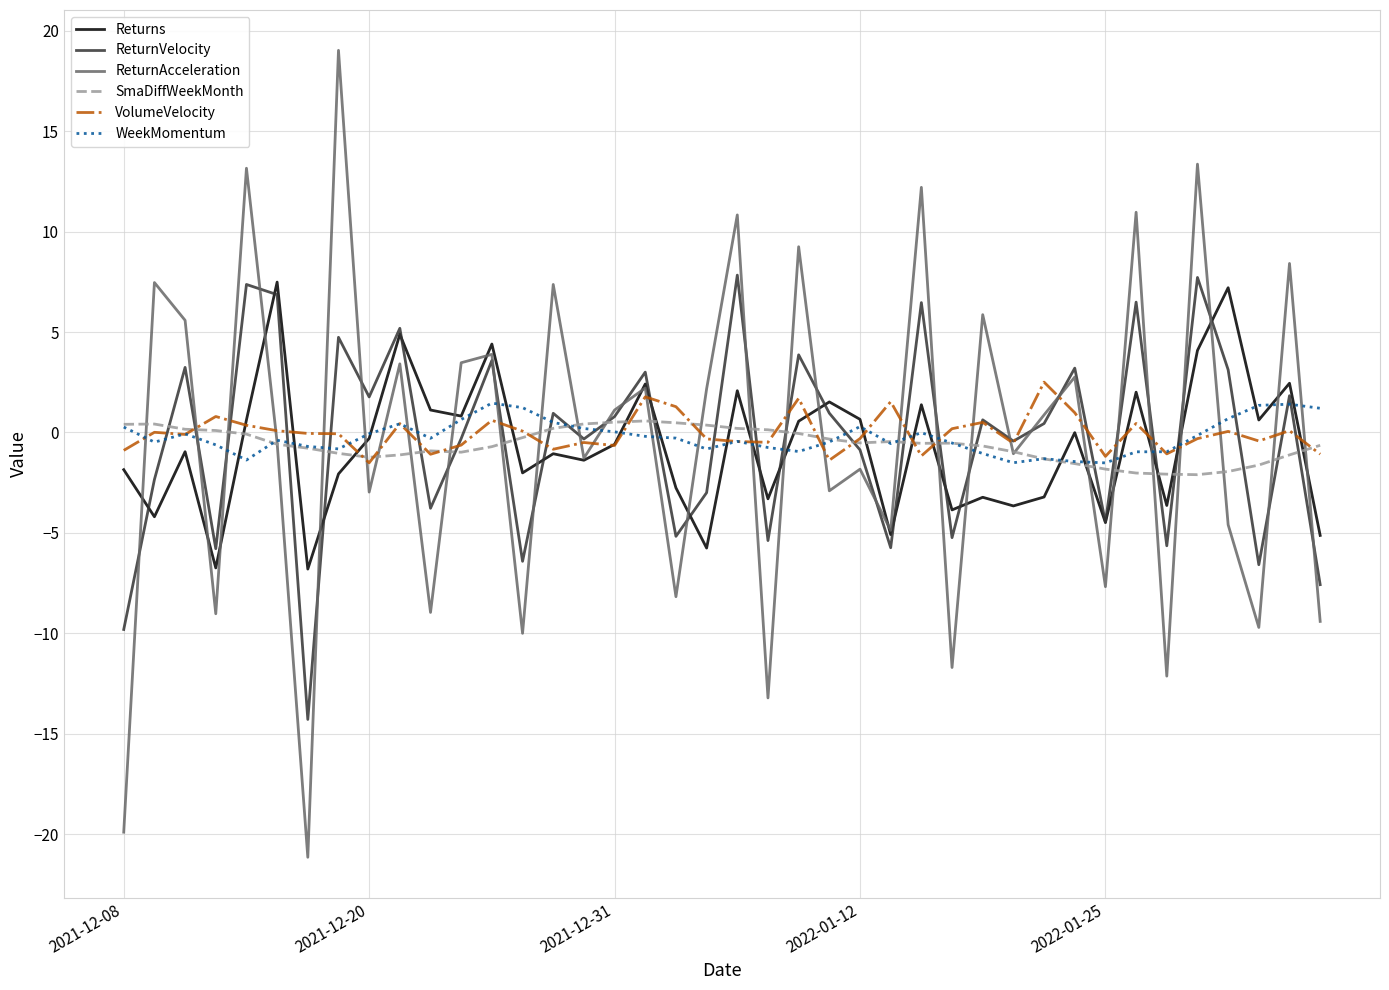

What is the lowest value of the SmaDiffWeekMonth series?

-2.1